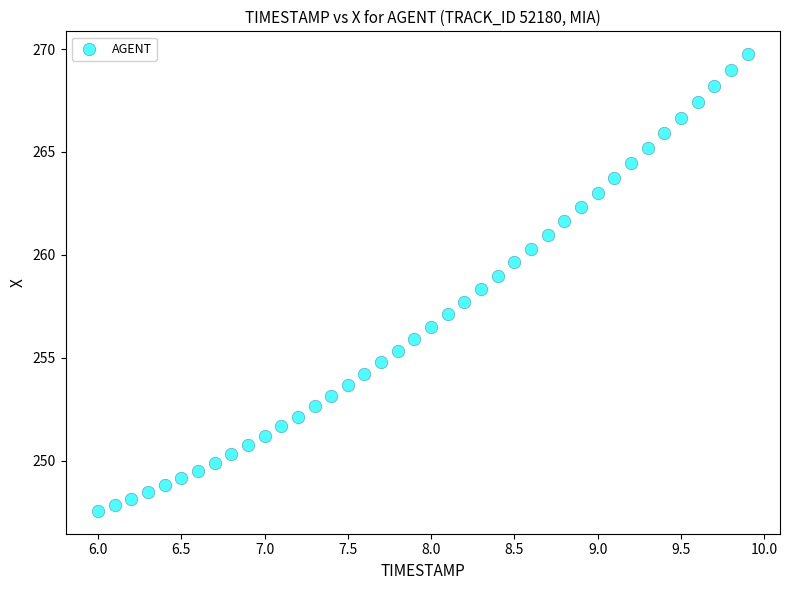

What is the range of Y values (max minus min)?

22.2